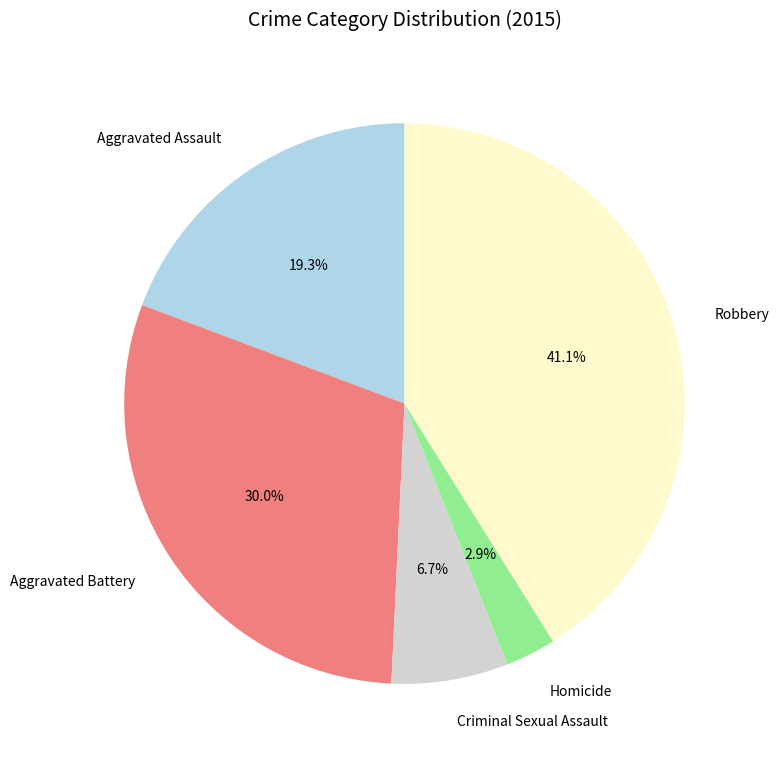

To the nearest percent, what is the difference between the Criminal Sexual Assault and Aggravated Battery slice percentages?

23%